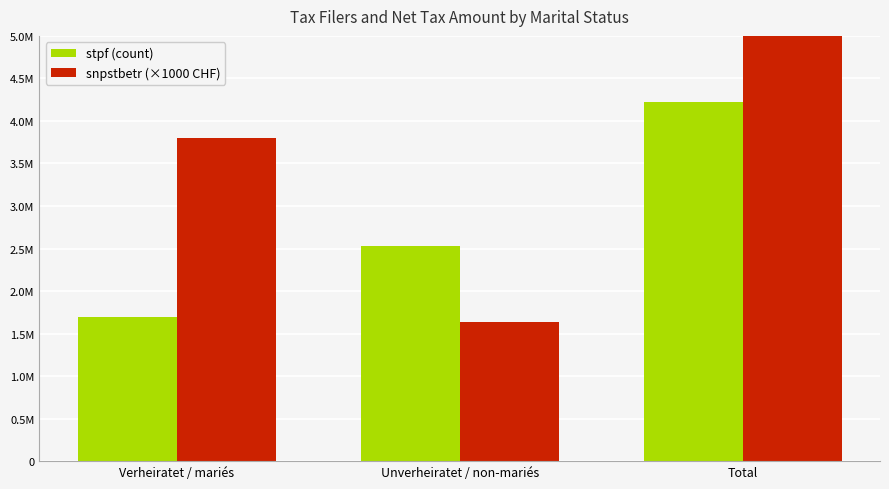

What position from the right is Verheiratet / mariés?

3